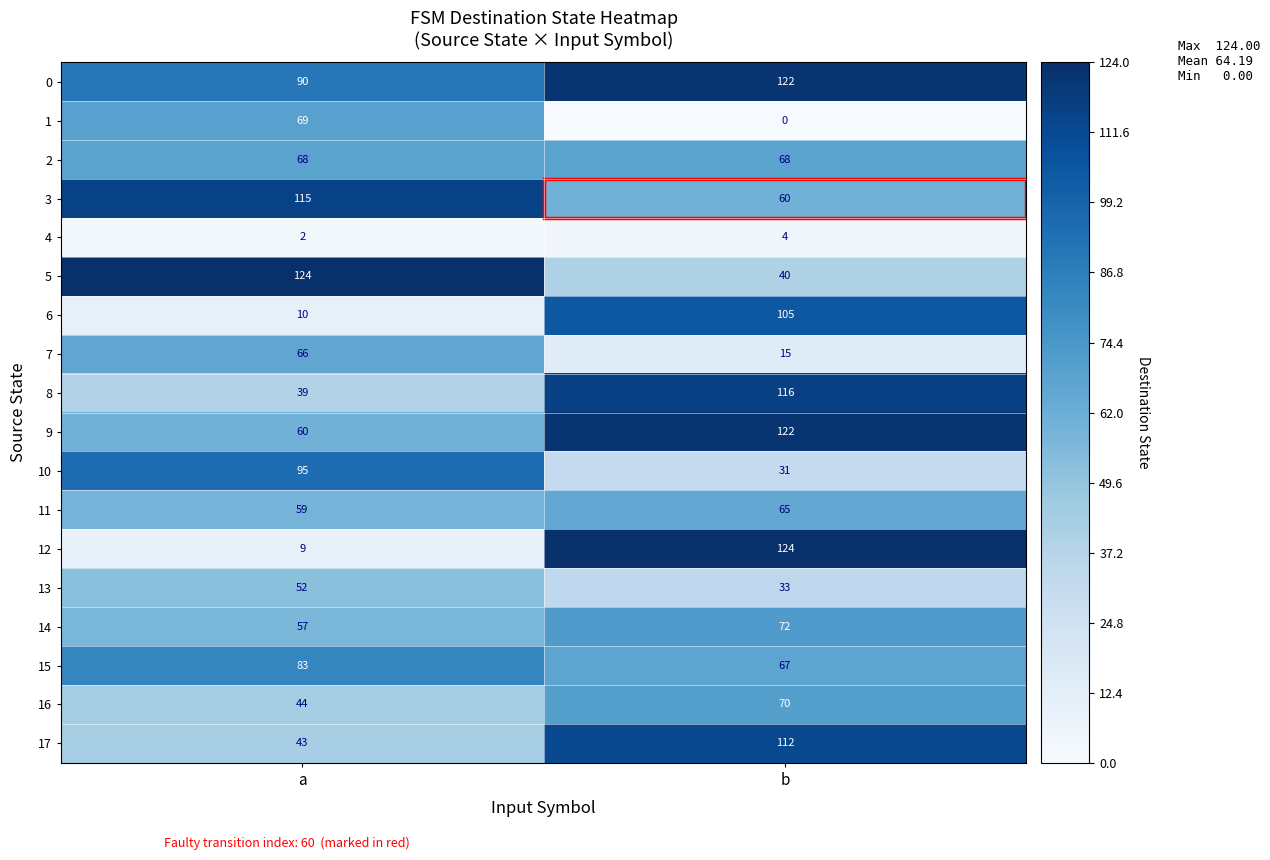

At which label does 10 reach its peak?

a